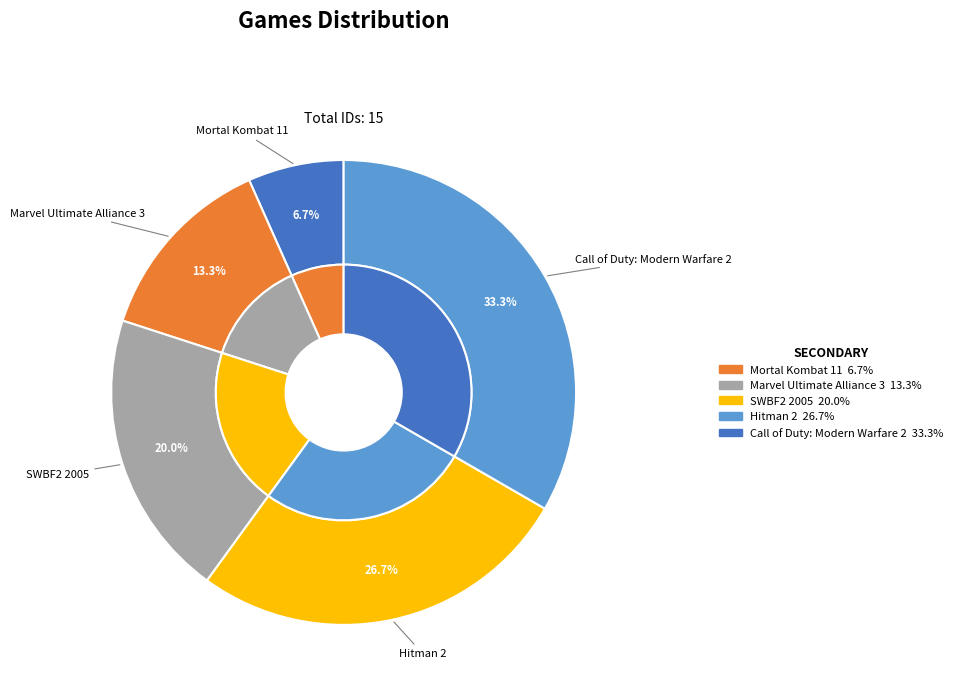

To the nearest percent, what is the difference between the largest and smallest slice percentages?

27%